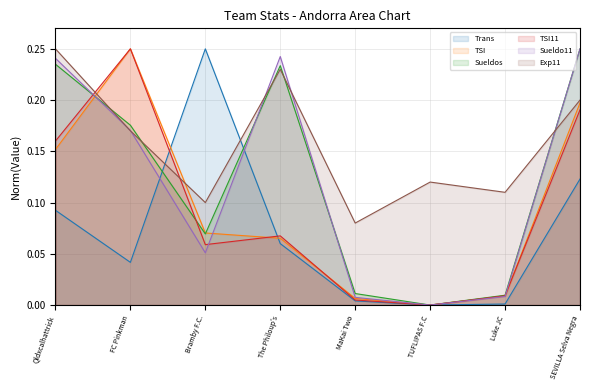

Count the number of data series in this chart.

6